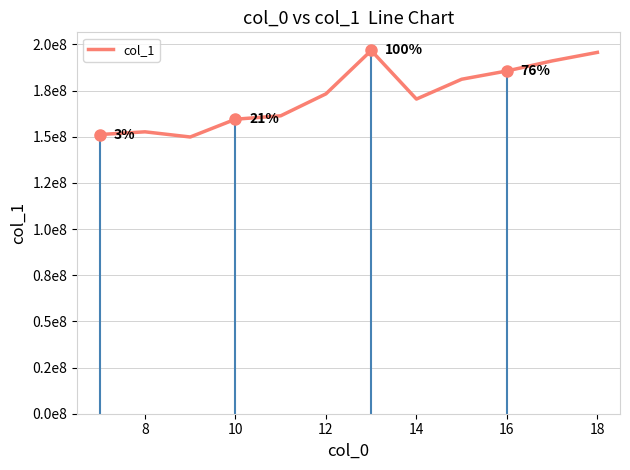

Reading left to right, extract all data points from this chart.

151197915	152670235	149868661	159498421	161347603	173235157	196712198	170405008	181144817	185630044	191069590	195691060